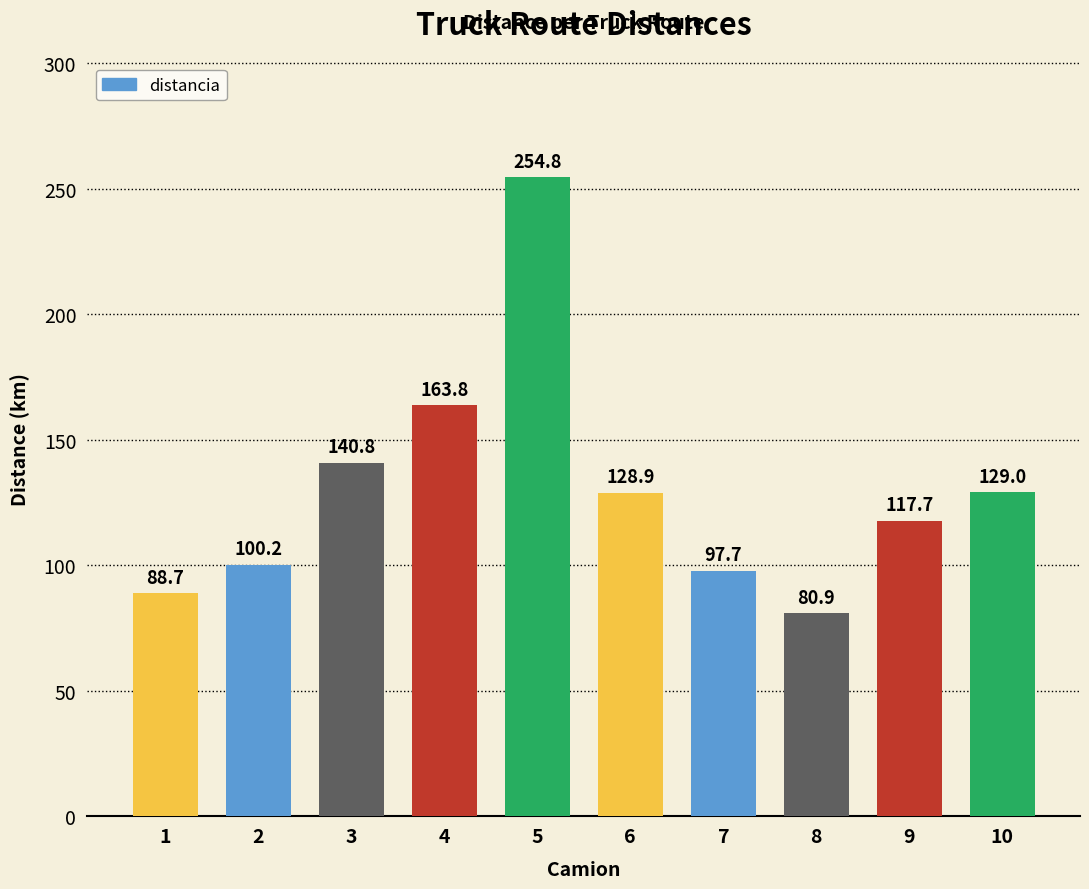

What is the sum of all values?

1302.7